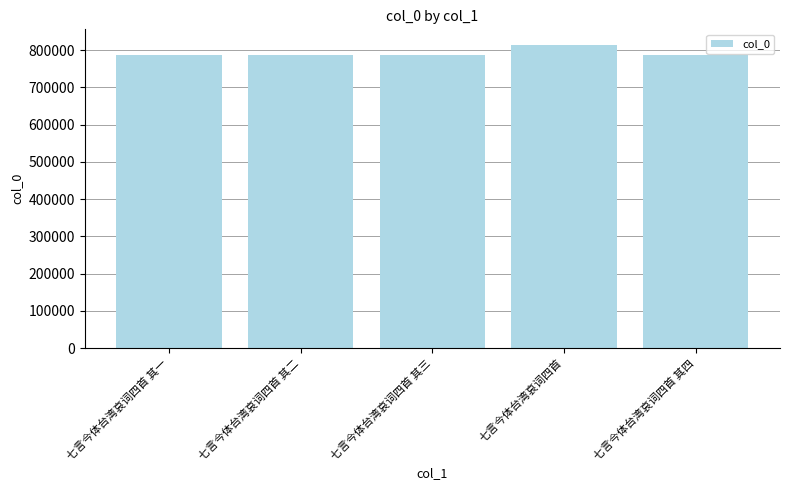

Read the value at 七言今体台湾哀词四首.

815174